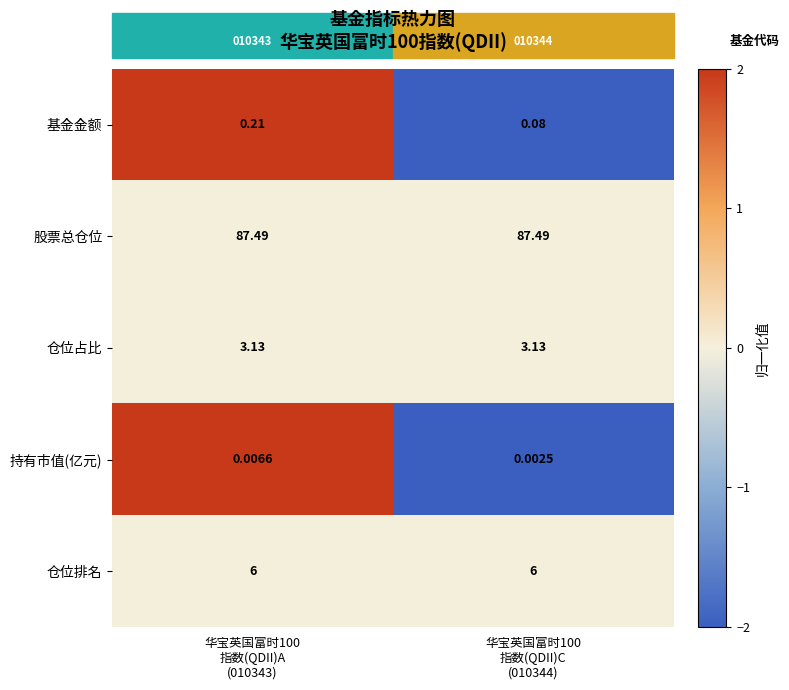

Which series has the largest total across all categories?

股票总仓位